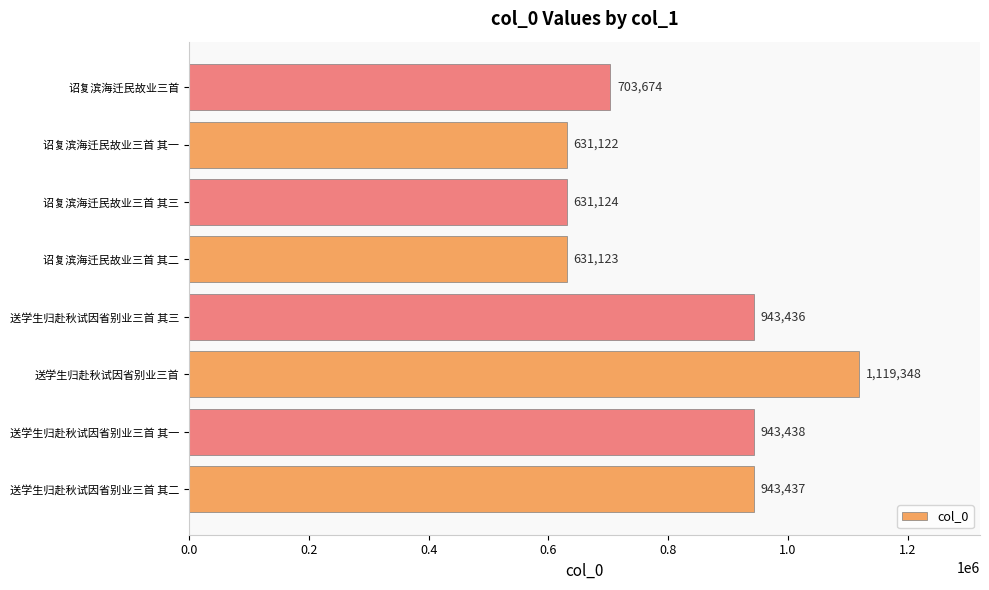

Which has a higher value, 诏复滨海迁民故业三首 其三 or 送学生归赴秋试因省别业三首 其一?

送学生归赴秋试因省别业三首 其一